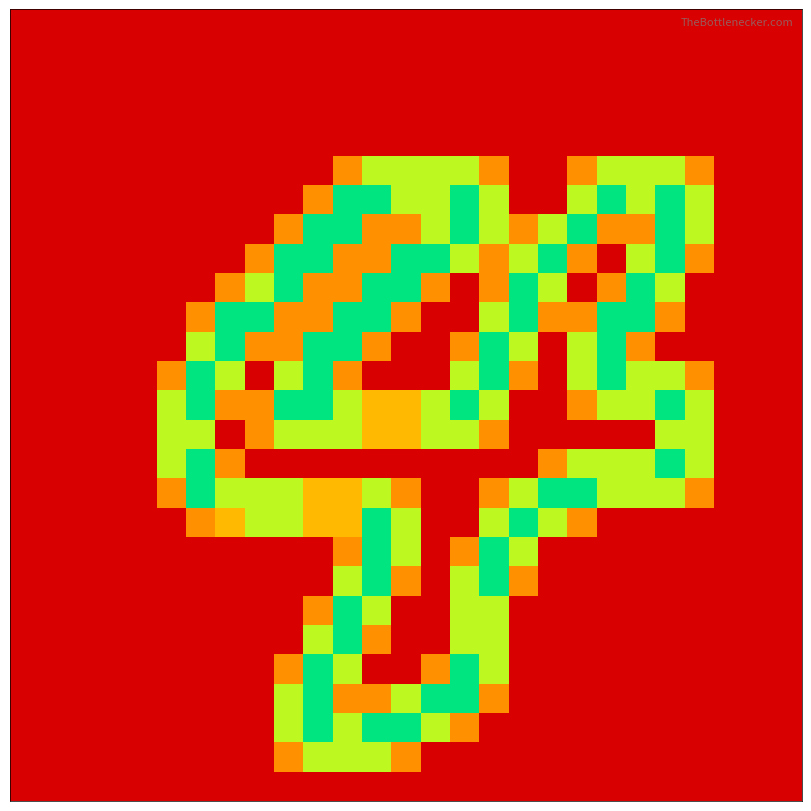

At how many categories does at least one series exceed 1?

19